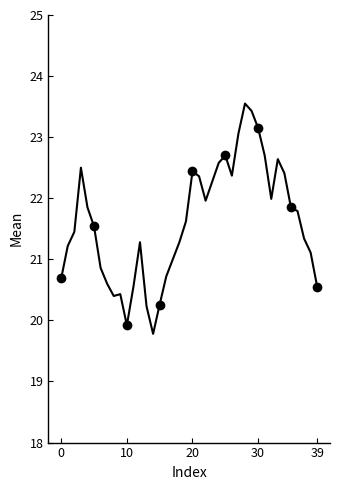

The value at 8 is 26.6. True or false?

False